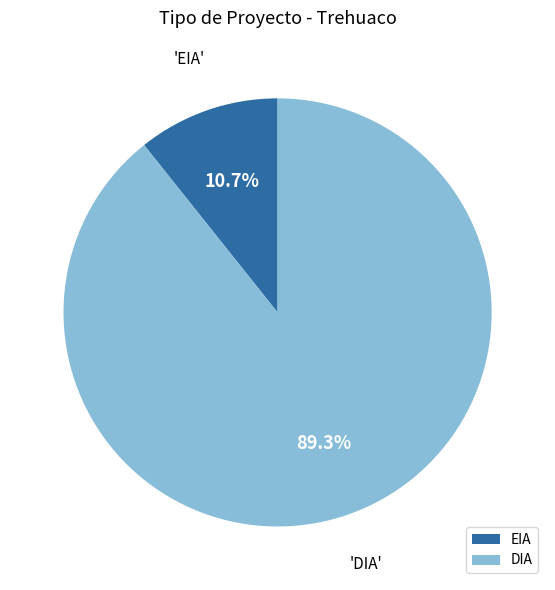

To the nearest percent, what percentage of the pie is DIA?

89%